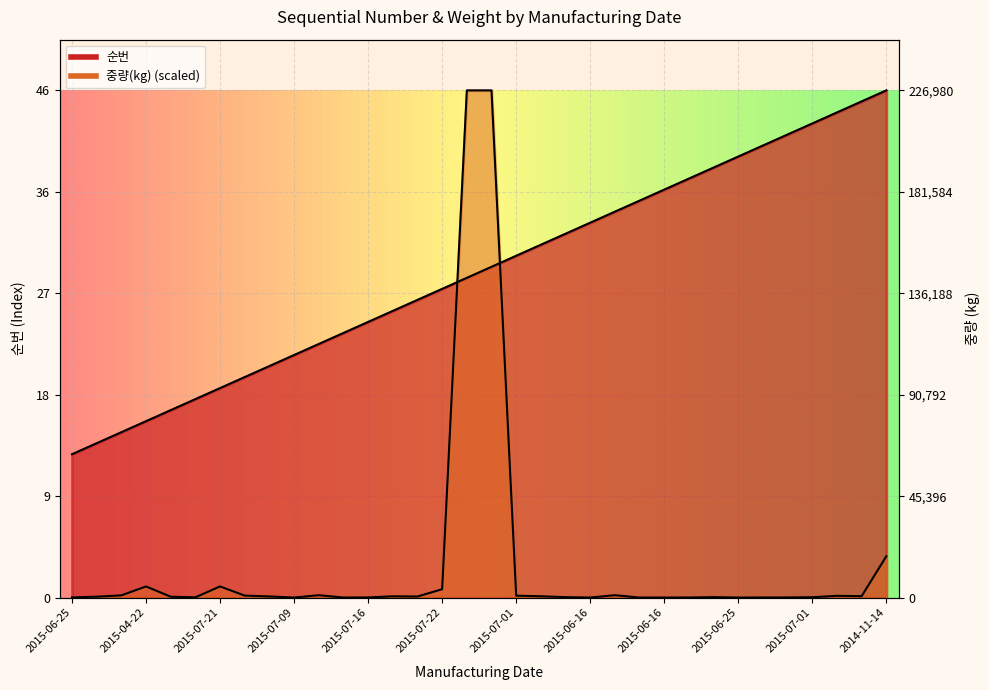

Which series has the largest range (max minus min)?

중량(kg)